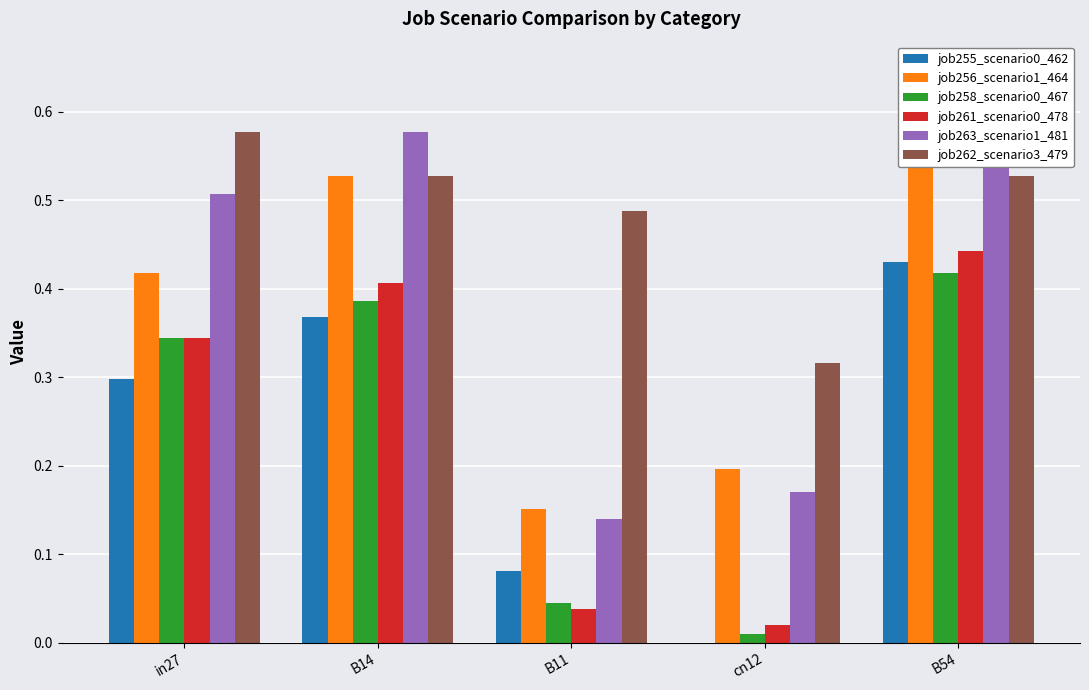

Which series has the widest spread of values?

job263_scenario1_481